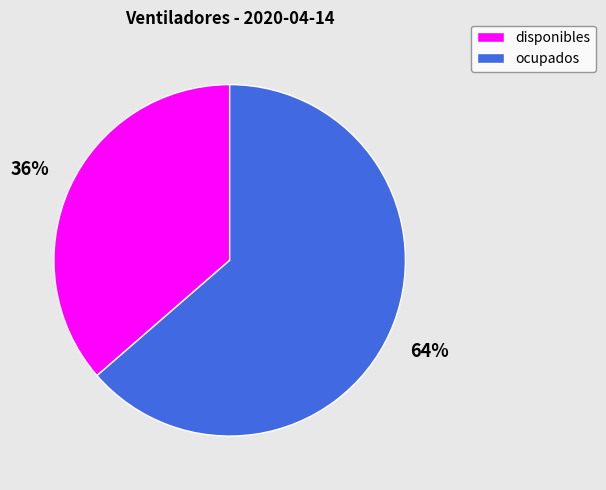

The disponibles slice represents 24% of the pie. True or false?

False